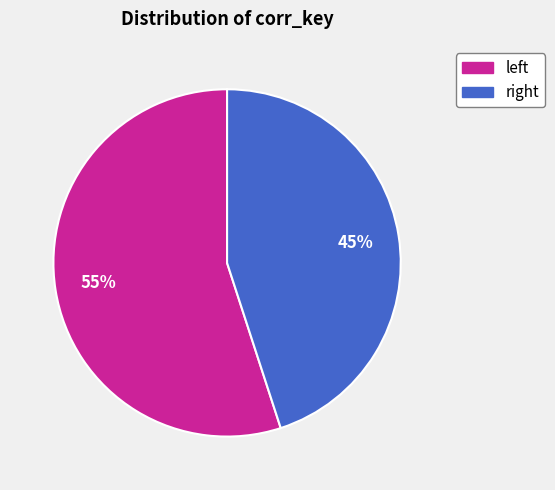

To the nearest percent, what is the average slice percentage?

50%